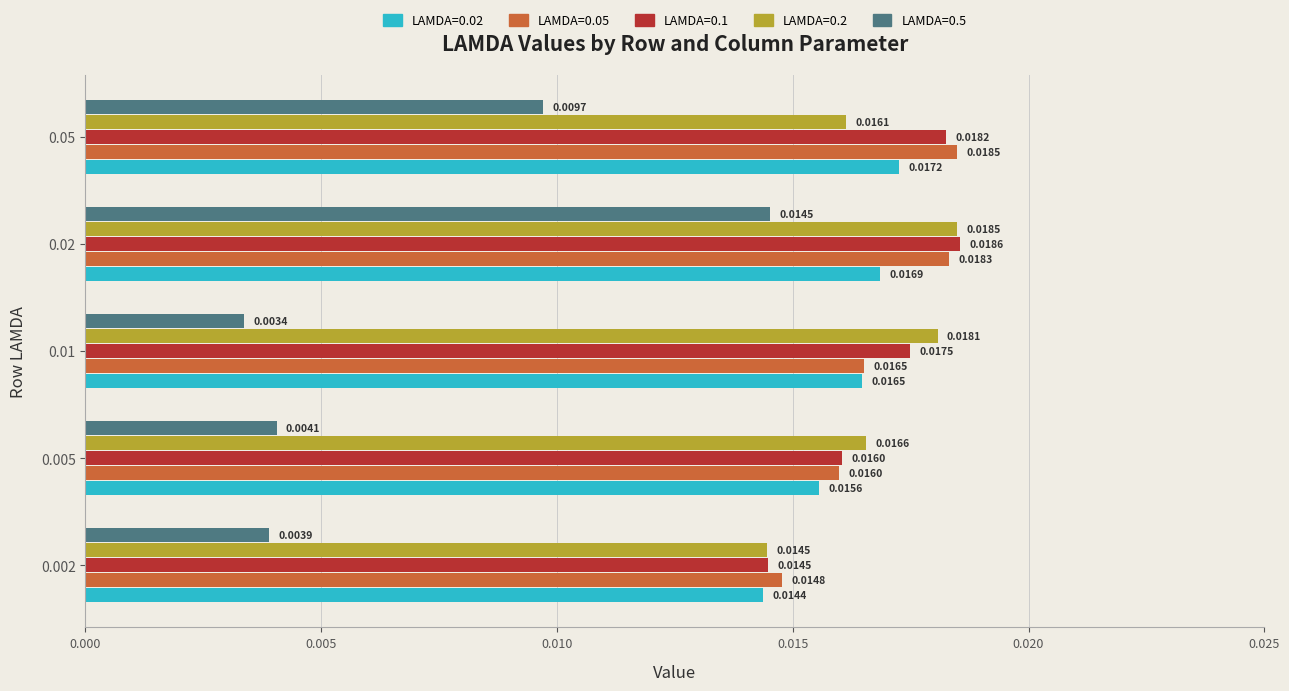

How many categories are shown in the chart?

5